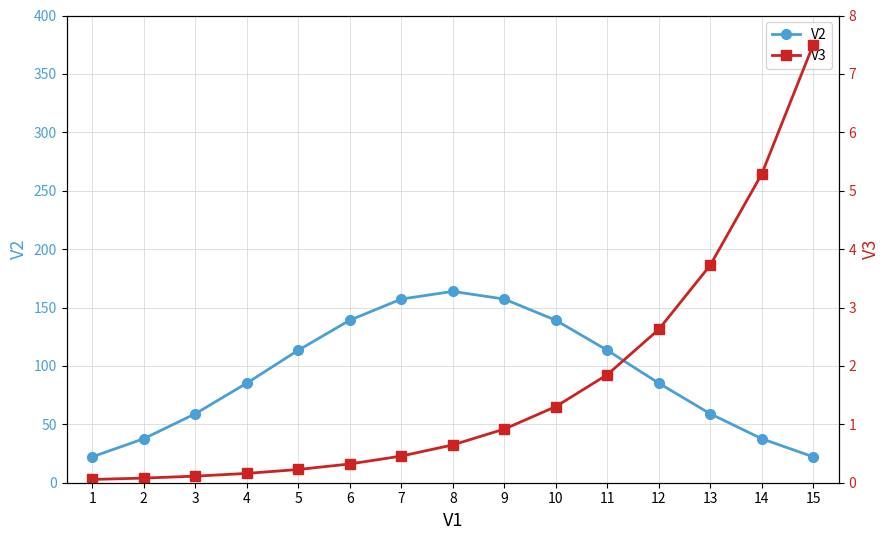

The V3 series shows 0.4 at 6. True or false?

False